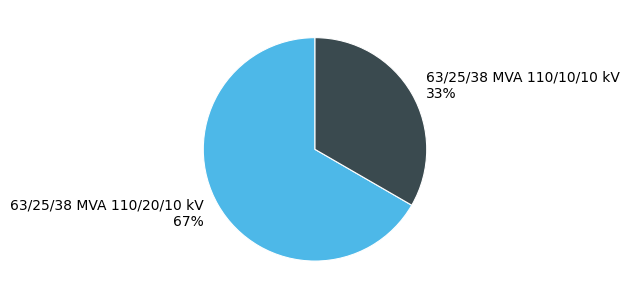

Is it true that 63/25/38 MVA 110/20/10 kV is 75% of the pie?

False